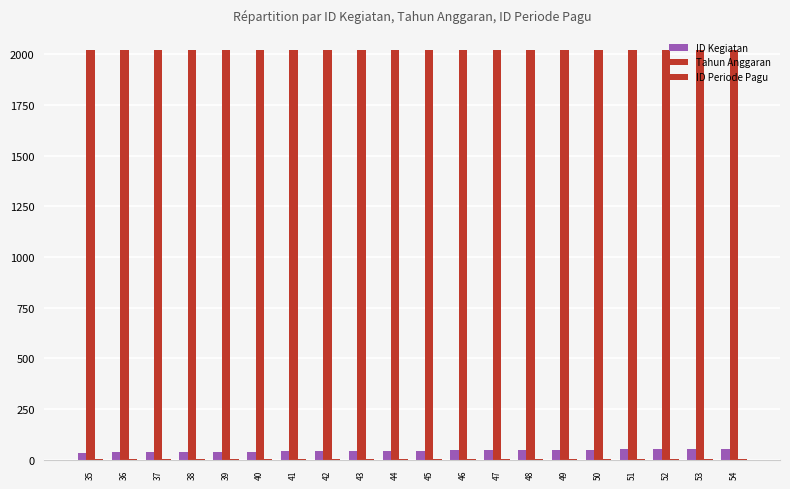

List the series in order of their peak value, highest first.

Tahun Anggaran, ID Kegiatan, ID Periode Pagu